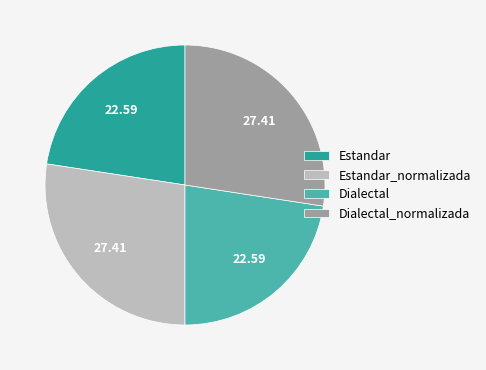

Is Dialectal the majority of the pie?

No